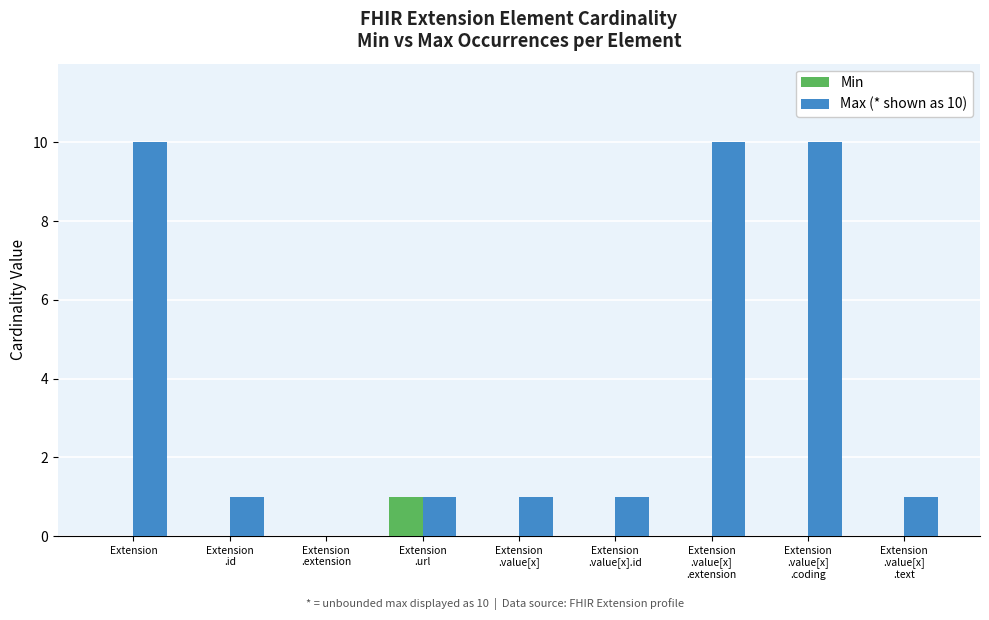

What is the maximum value shown in the chart?

10